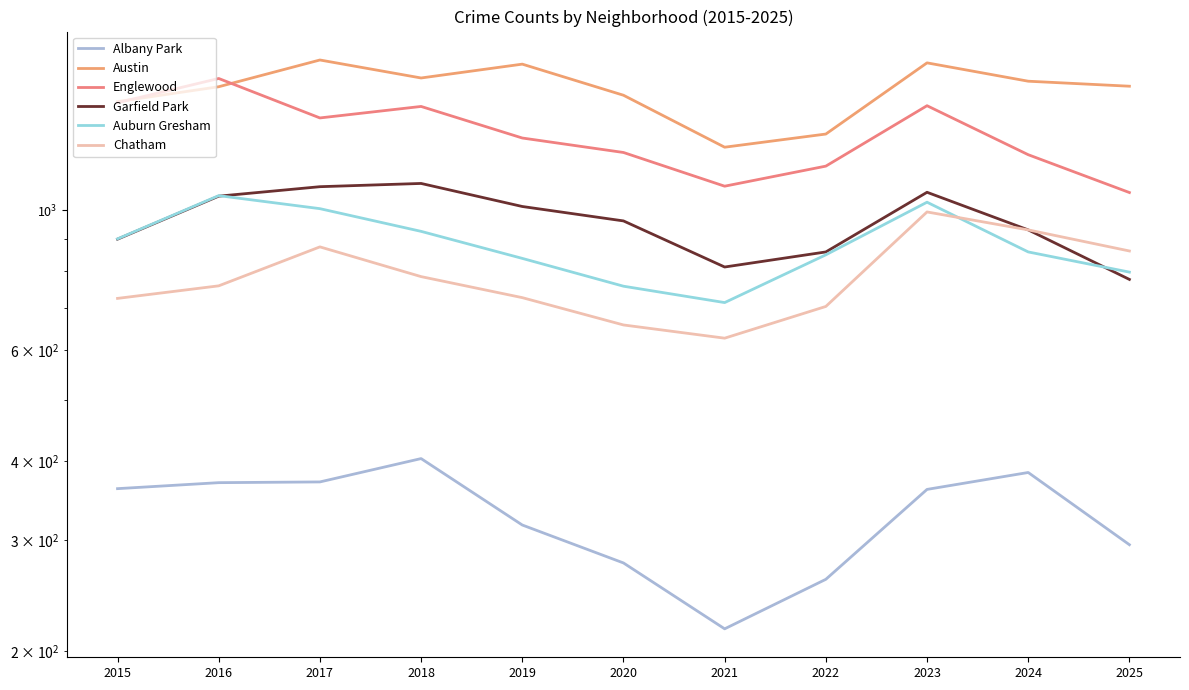

The Englewood series shows 2131 at 2019. True or false?

False